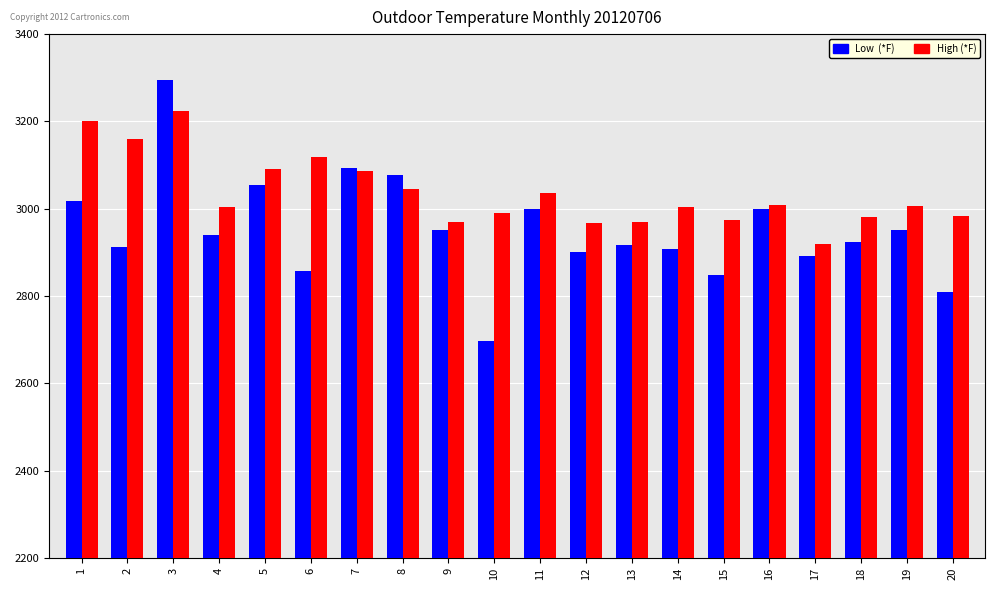

What is the greatest value displayed?

3295.1